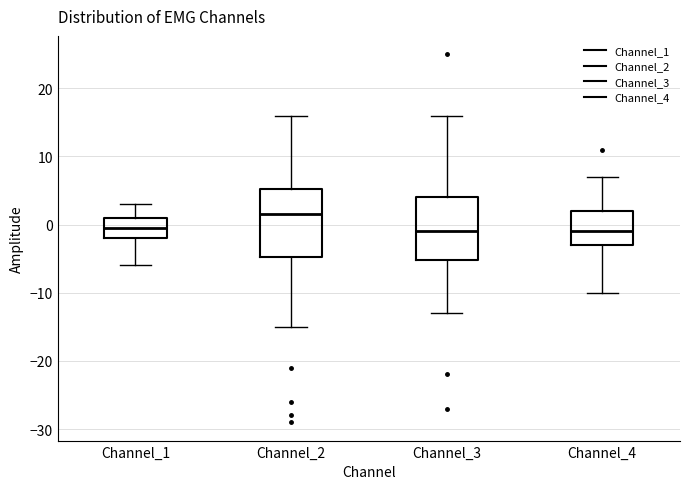

Reading left to right, transcribe this box plot: for each box, give where its median line is, the range the box spans, and where its two whiskers end, as read against the y-axis. The values are not printed on the chart, so give them approximately, as read against the axis.

Channel_1: median 0, box -2 to 1, whiskers -6 to 3
Channel_2: median 2, box -5 to 5, whiskers -15 to 16
Channel_3: median -1, box -5 to 4, whiskers -13 to 16
Channel_4: median -1, box -3 to 2, whiskers -10 to 7